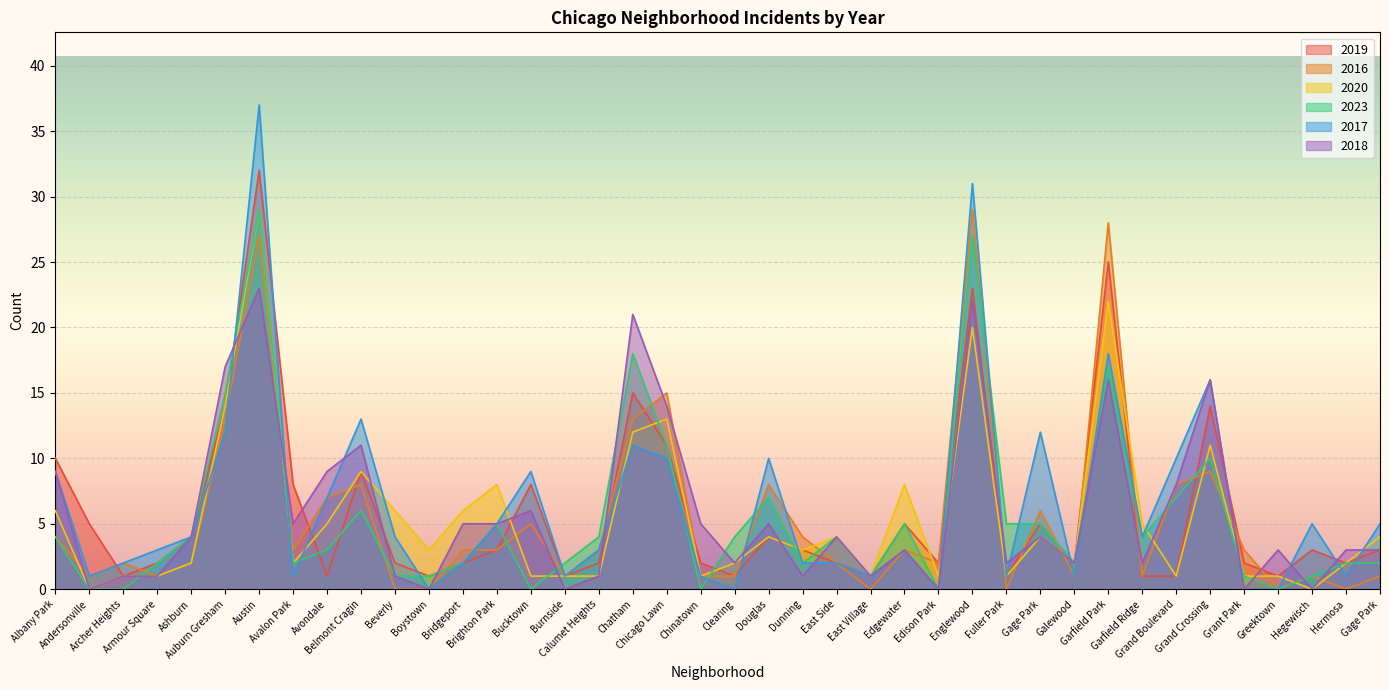

The 2020 series shows 0 at Grand Boulevard. True or false?

False